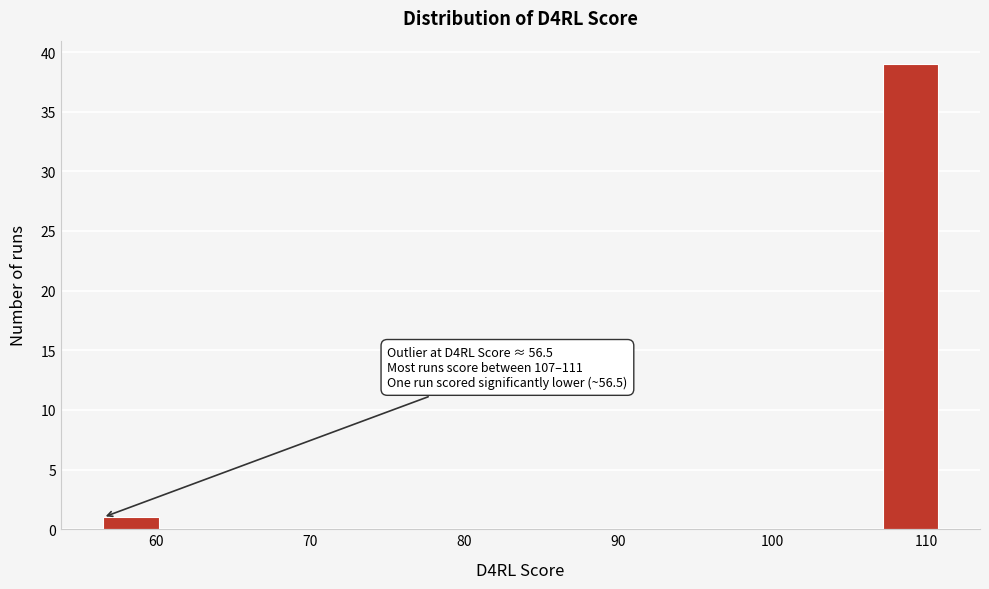

Around what value on the x-axis is the tallest bar? Give the approximate position of its centre, as read against the axis.

109